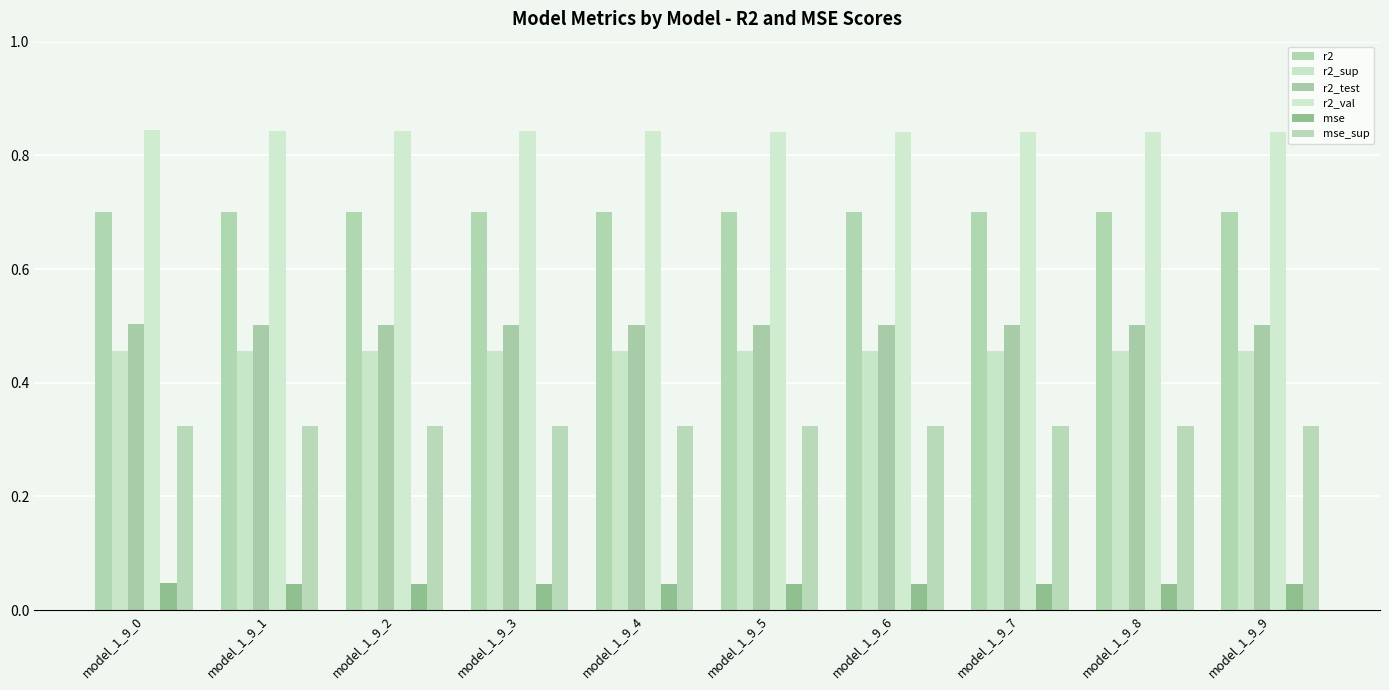

Are the bars horizontal?

No